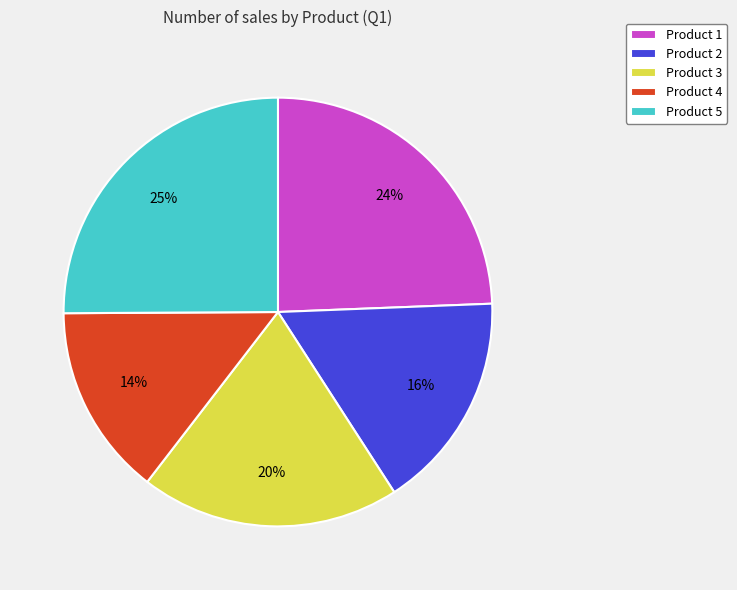

Do Product 2 and Product 1 together represent more than half of the pie?

No